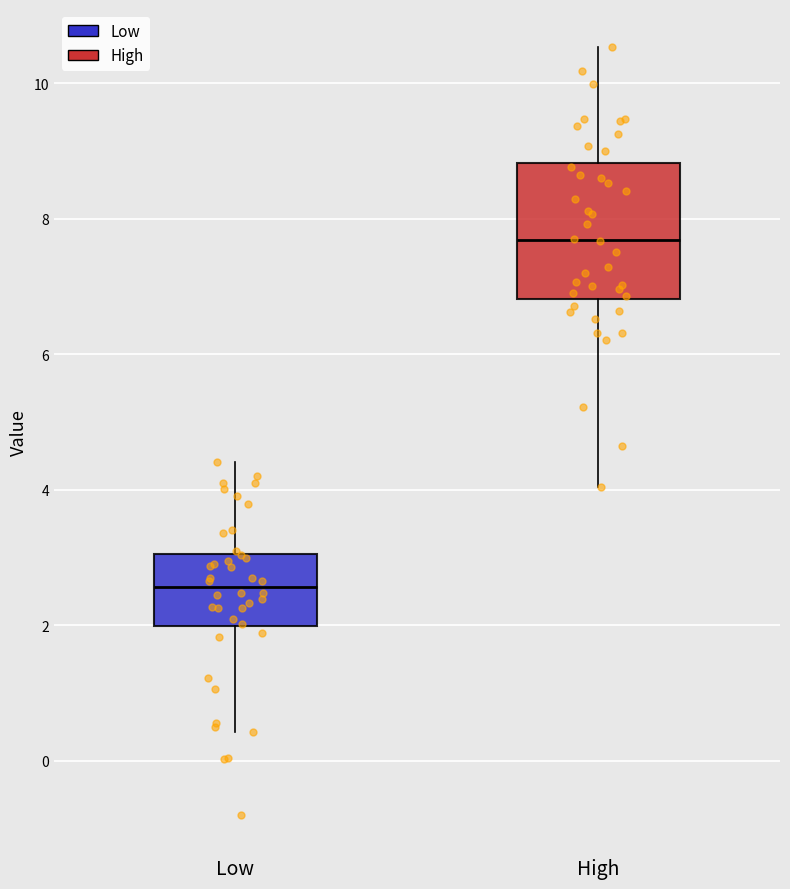

Reading left to right, read every box against the y-axis: the position of its median line, the range the box covers, and the ends of its whiskers. The values are not printed on the chart, so give them approximately, as read against the axis.

Low: median 2.6, box 2.0 to 3.0, whiskers 0.4 to 4.4
High: median 7.6, box 6.8 to 8.8, whiskers 4.0 to 10.6